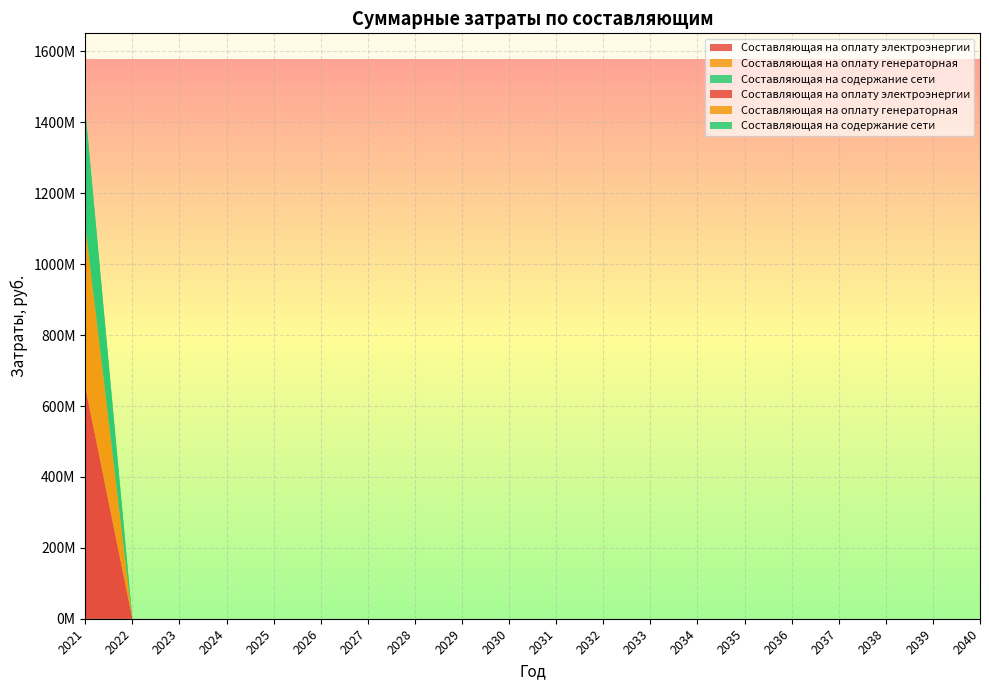

Reading left to right, transcribe all the data shown in this chart.

Составляющая на оплату электроэнергии: 2021=654049327.5	2022=0.0	2023=0.0	2024=0.0	2025=0.0	2026=0.0	2027=0.0	2028=0.0	2029=0.0	2030=0.0	2031=0.0	2032=0.0	2033=0.0	2034=0.0	2035=0.0	2036=0.0	2037=0.0	2038=0.0	2039=0.0	2040=0.0
Составляющая на оплату генераторная: 2021=456505614.6	2022=0.0	2023=0.0	2024=0.0	2025=0.0	2026=0.0	2027=0.0	2028=0.0	2029=0.0	2030=0.0	2031=0.0	2032=0.0	2033=0.0	2034=0.0	2035=0.0	2036=0.0	2037=0.0	2038=0.0	2039=0.0	2040=0.0
Составляющая на содержание сети: 2021=325286161.5	2022=0.0	2023=0.0	2024=0.0	2025=0.0	2026=0.0	2027=0.0	2028=0.0	2029=0.0	2030=0.0	2031=0.0	2032=0.0	2033=0.0	2034=0.0	2035=0.0	2036=0.0	2037=0.0	2038=0.0	2039=0.0	2040=0.0